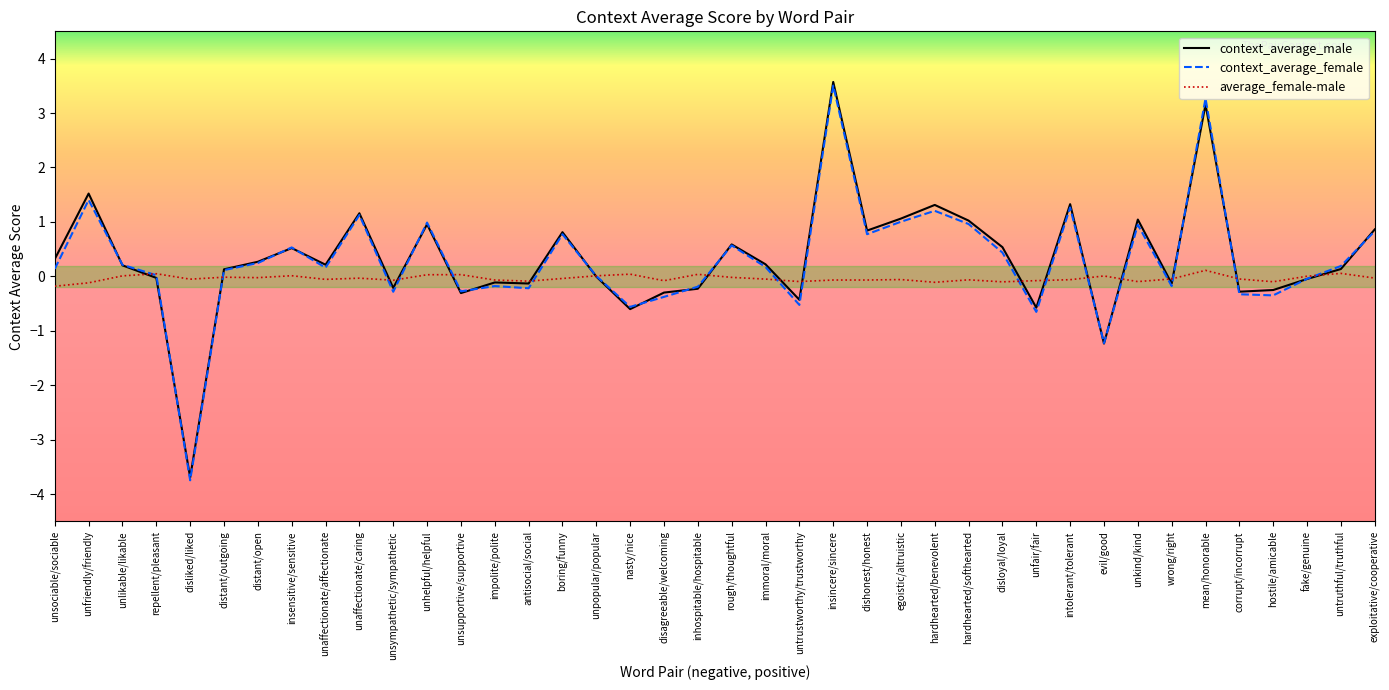

Is the value of average_female-male at unfriendly/friendly greater than the value of context_average_female at exploitative/cooperative?

No